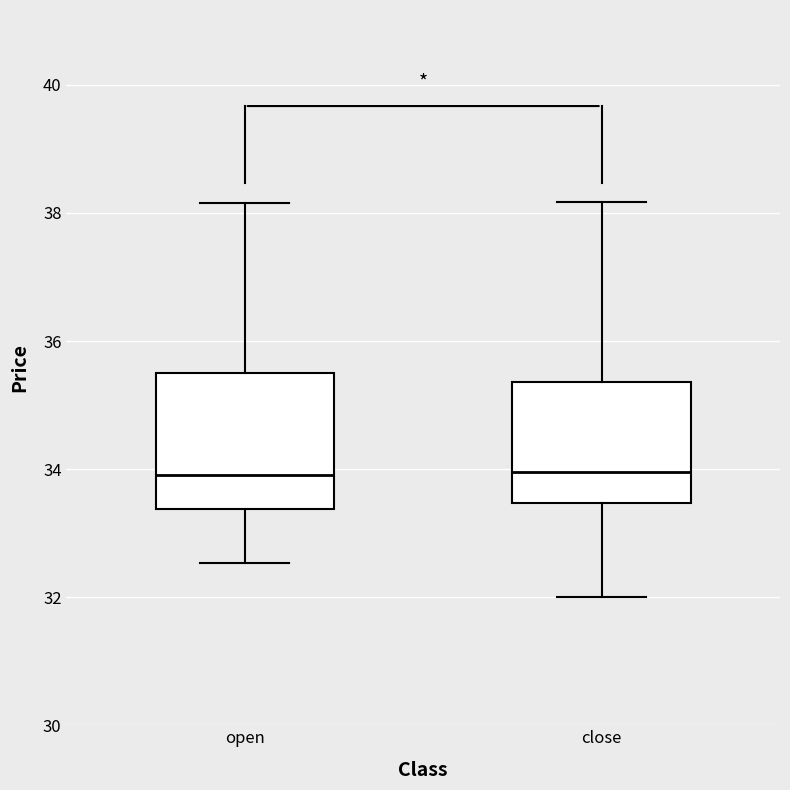

Reading left to right, read every box against the y-axis: the position of its median line, the range the box covers, and the ends of its whiskers. The values are not printed on the chart, so give them approximately, as read against the axis.

open: median 34.0, box 33.4 to 35.6, whiskers 32.6 to 38.2
close: median 34.0, box 33.4 to 35.4, whiskers 32.0 to 38.2